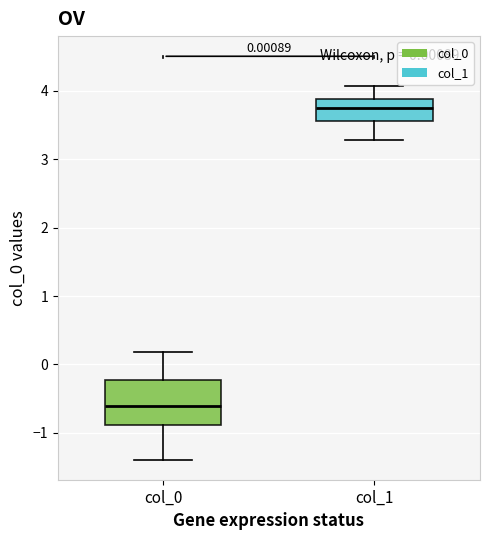

Which box's median line is the lowest?

col_0